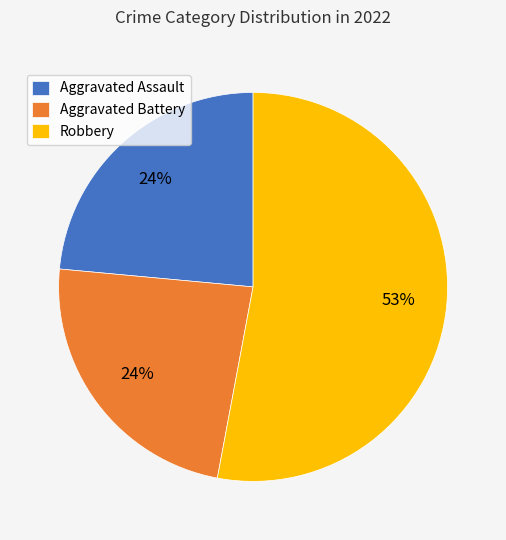

Which has a higher value, Aggravated Battery or Robbery?

Robbery